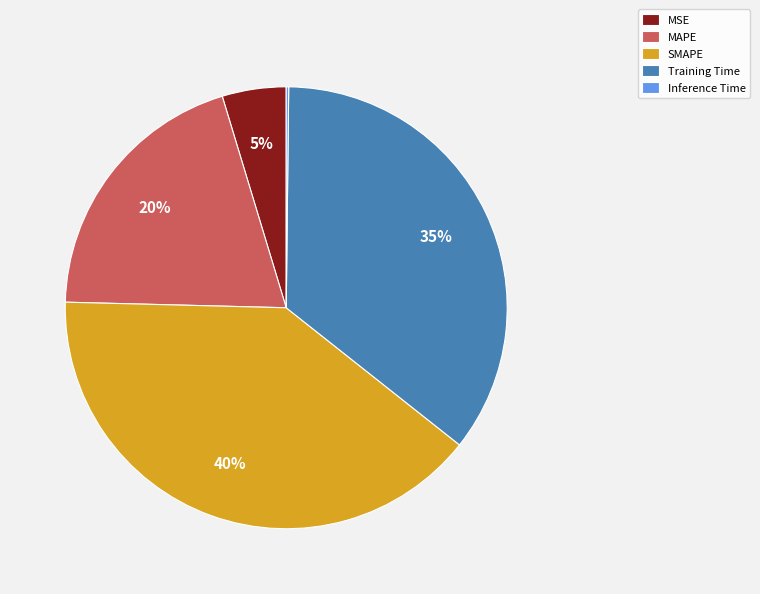

What is the largest slice in the pie chart?

SMAPE